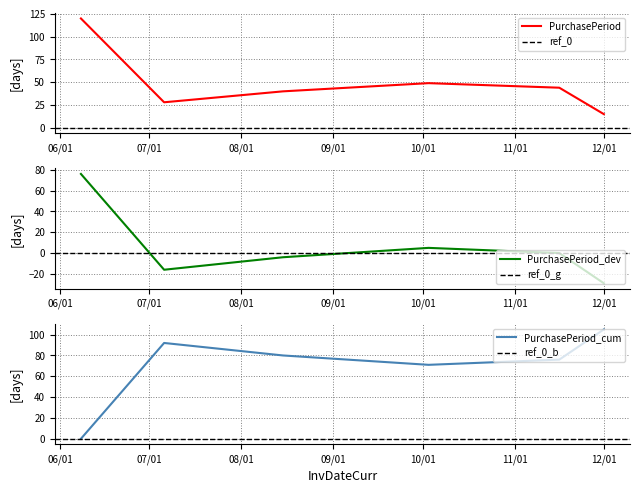

At which category does the data reach its first local peak?

2017-07-06